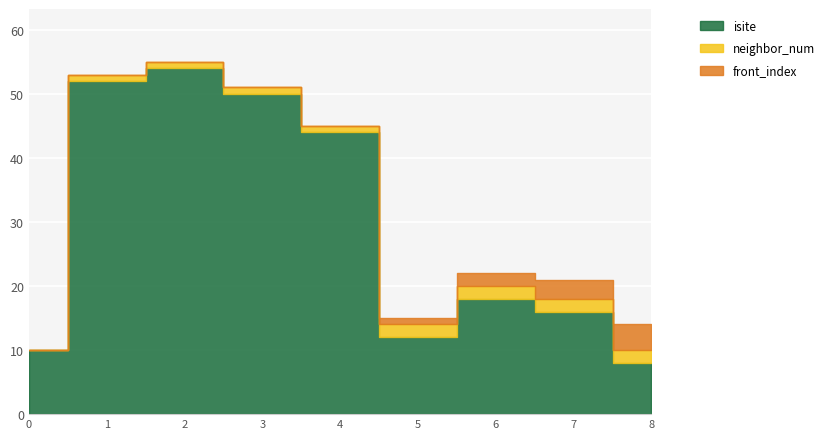

Reading left to right, transcribe all the data shown in this chart.

isite: 10	52	54	50	44	12	18	16	8
neighbor_num: 0	1	1	1	1	2	2	2	2
front_index: 0	0	0	0	0	1	2	3	4